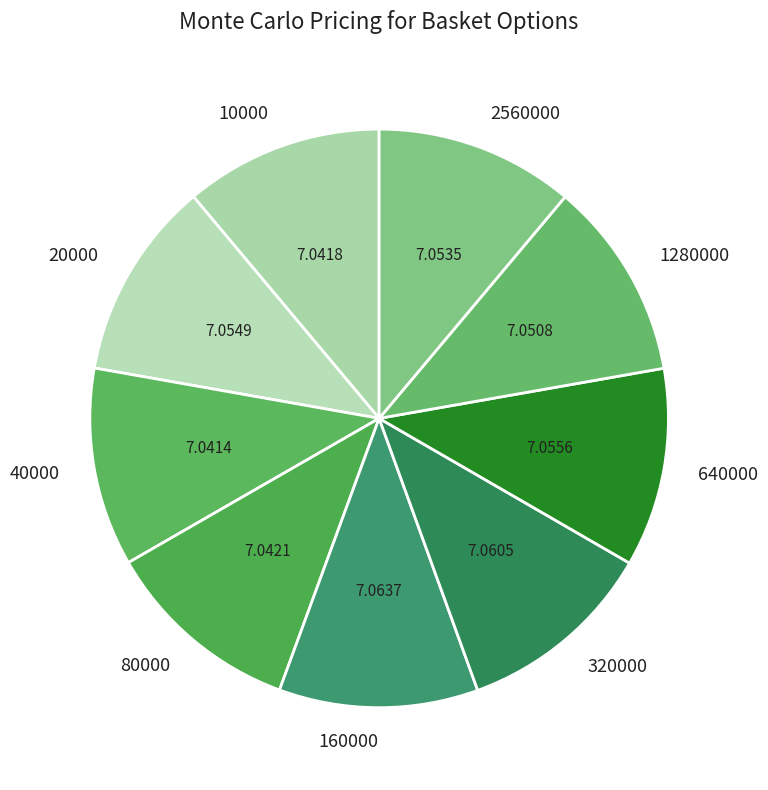

Does any single category account for the majority?

No